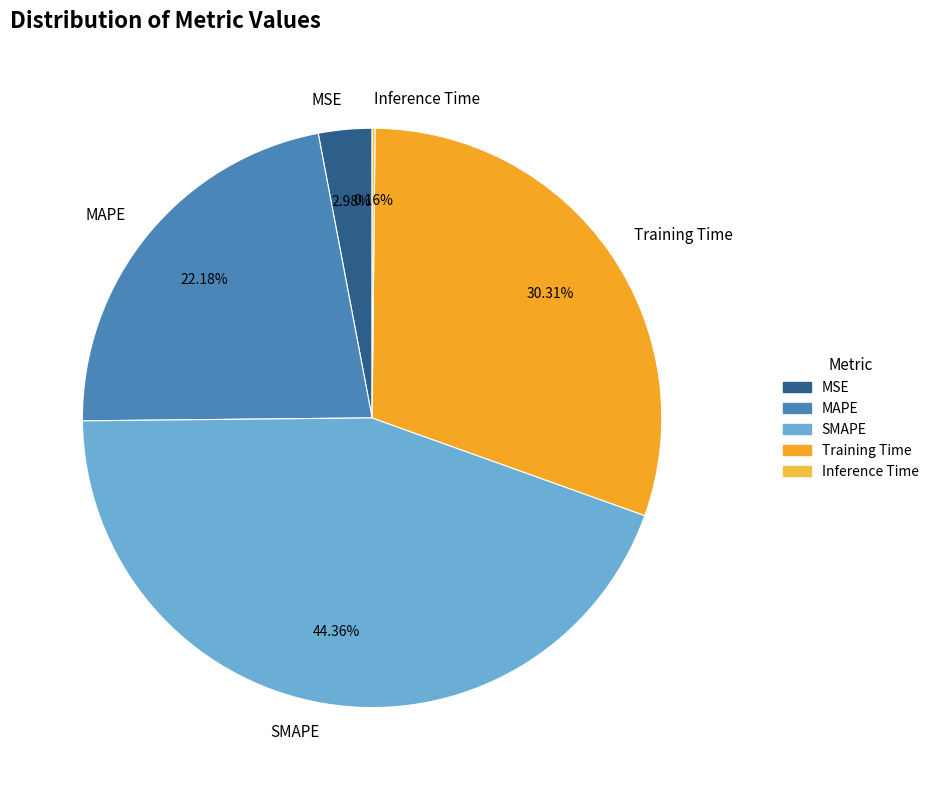

Which has a higher value, SMAPE or MSE?

SMAPE